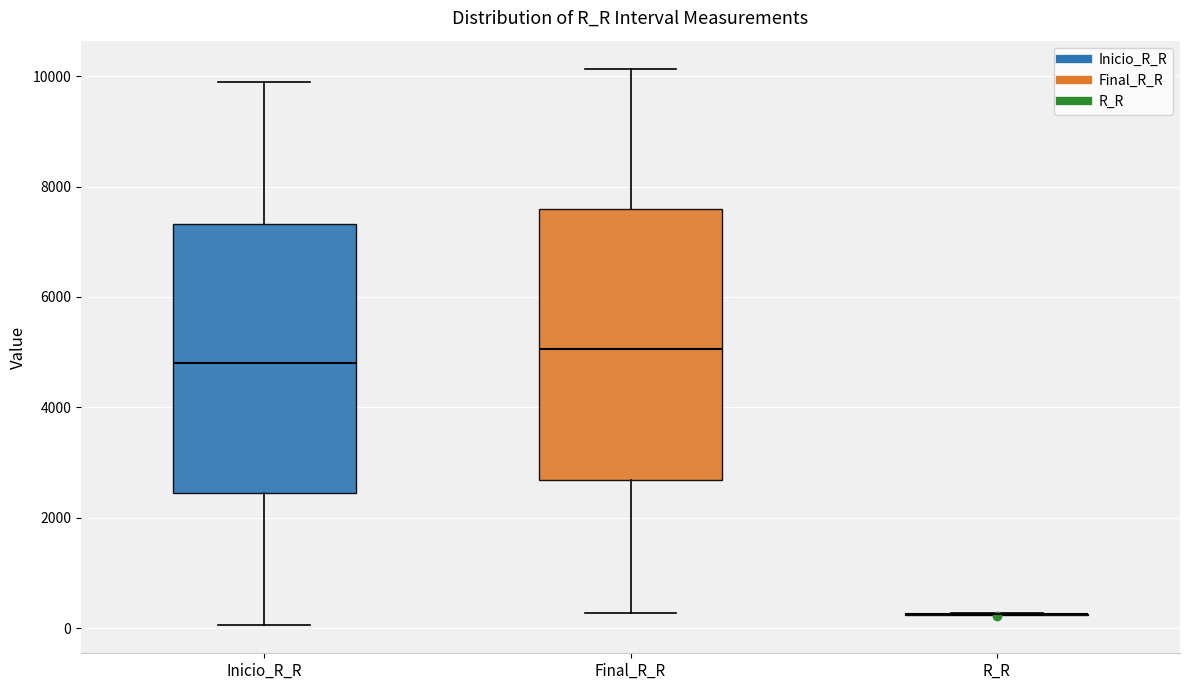

Reading left to right, transcribe this box plot: for each box, give where its median line is, the range the box spans, and where its two whiskers end, as read against the y-axis. The values are not printed on the chart, so give them approximately, as read against the axis.

Inicio_R_R: median 4800, box 2400 to 7400, whiskers 0 to 9800
Final_R_R: median 5000, box 2600 to 7600, whiskers 200 to 10200
R_R: box collapsed to a line at 200, whiskers 200 to 200